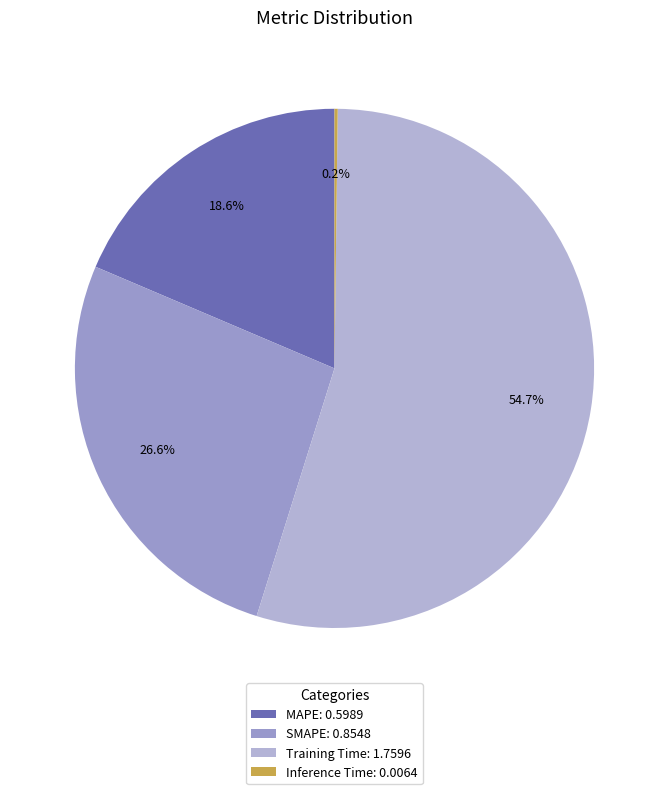

What percentage is the MAPE slice, to the nearest percent?

19%